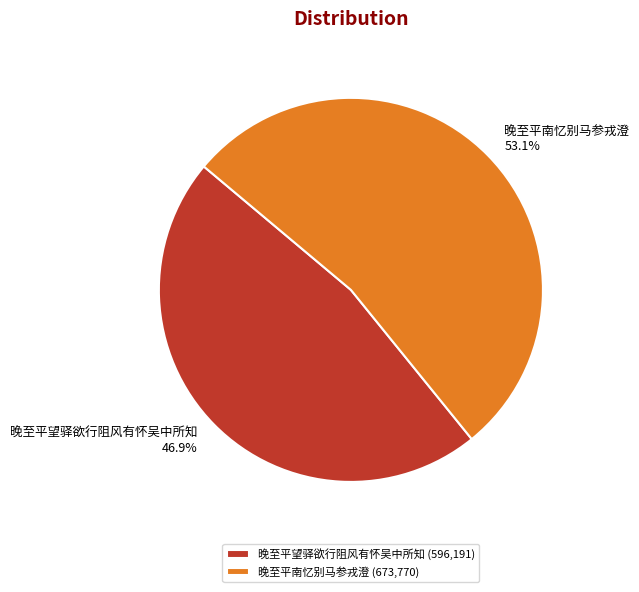

The 晚至平望驿欲行阻风有怀吴中所知 slice represents 34% of the pie. True or false?

False